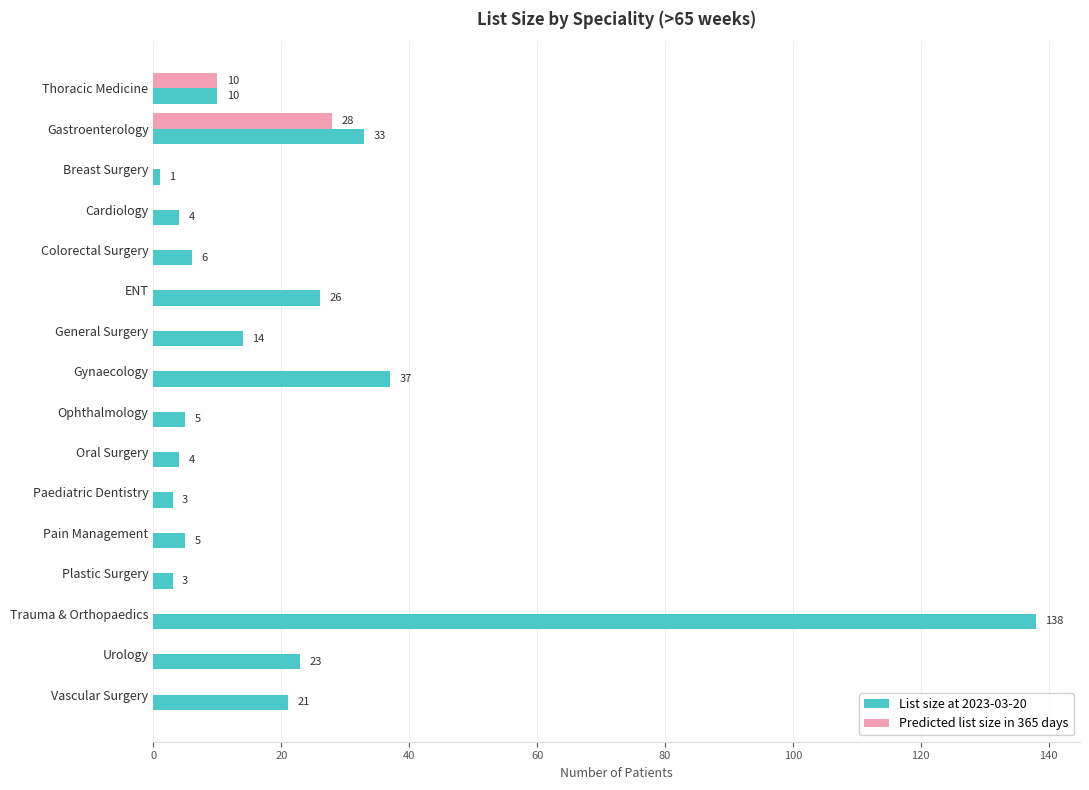

True or false: Predicted list size in 365 days has a value of 0 at Colorectal Surgery.

True